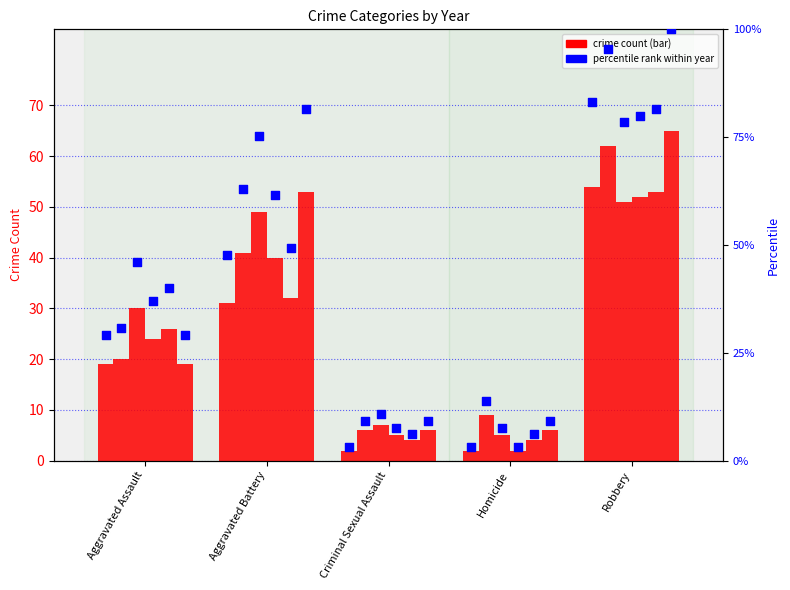

What is the total value across all series at Robbery?

337